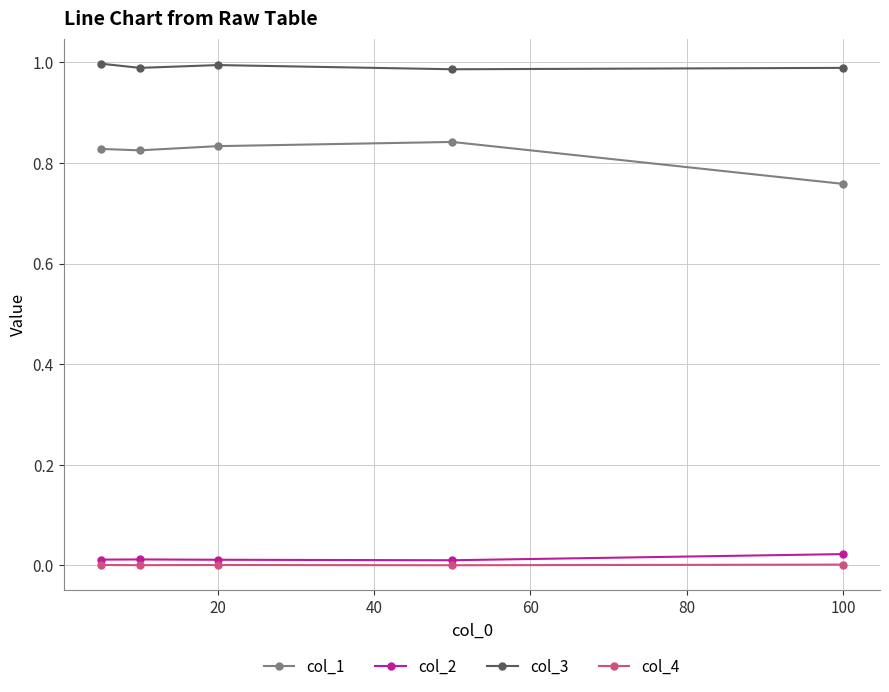

What are all the series names shown in the legend?

col_1, col_2, col_3, col_4